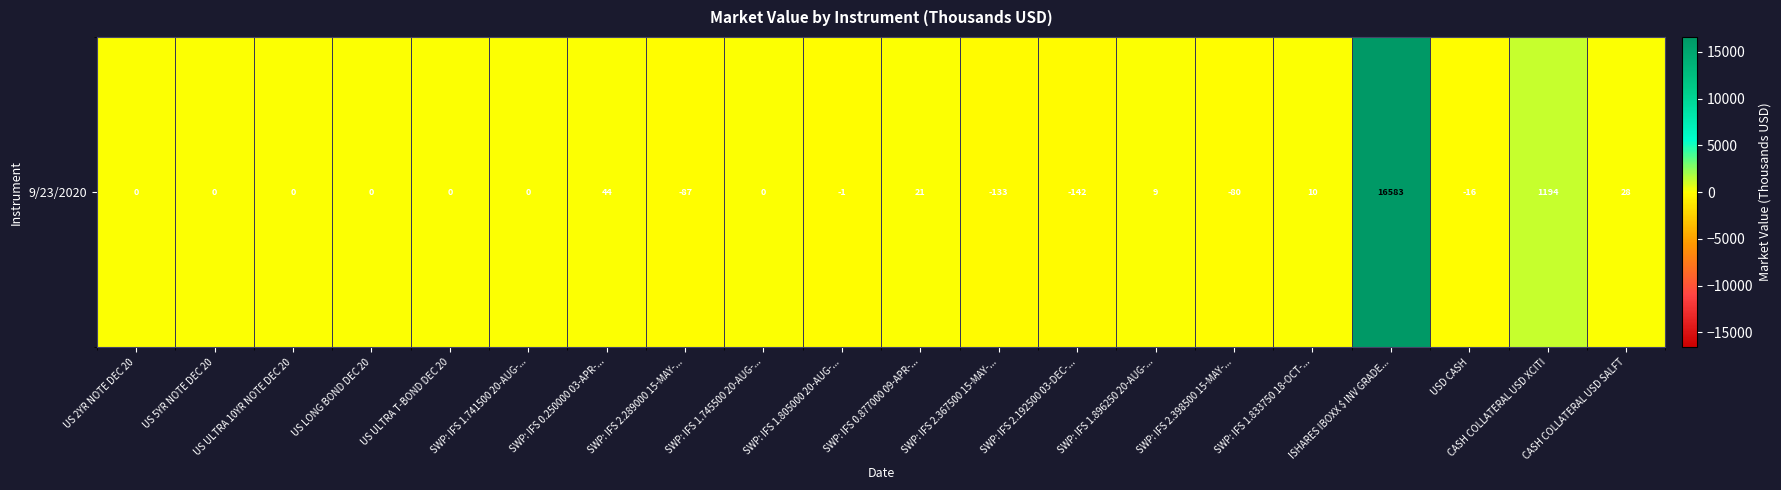

Rank the categories by value from highest to lowest.

ISHARES IBOXX $ INV GRADE..., CASH COLLATERAL USD XCITI, SWP: IFS 0.250000 03-APR-..., CASH COLLATERAL USD SALFT, SWP: IFS 0.877000 09-APR-..., SWP: IFS 1.833750 18-OCT-..., SWP: IFS 1.896250 20-AUG-..., US 2YR NOTE DEC 20, US 5YR NOTE DEC 20, US ULTRA 10YR NOTE DEC 20, US LONG BOND DEC 20, US ULTRA T-BOND DEC 20, SWP: IFS 1.741500 20-AUG-..., SWP: IFS 1.745500 20-AUG-..., SWP: IFS 1.805000 20-AUG-..., USD CASH, SWP: IFS 2.398500 15-MAY-..., SWP: IFS 2.289000 15-MAY-..., SWP: IFS 2.367500 15-MAY-..., SWP: IFS 2.192500 03-DEC-...